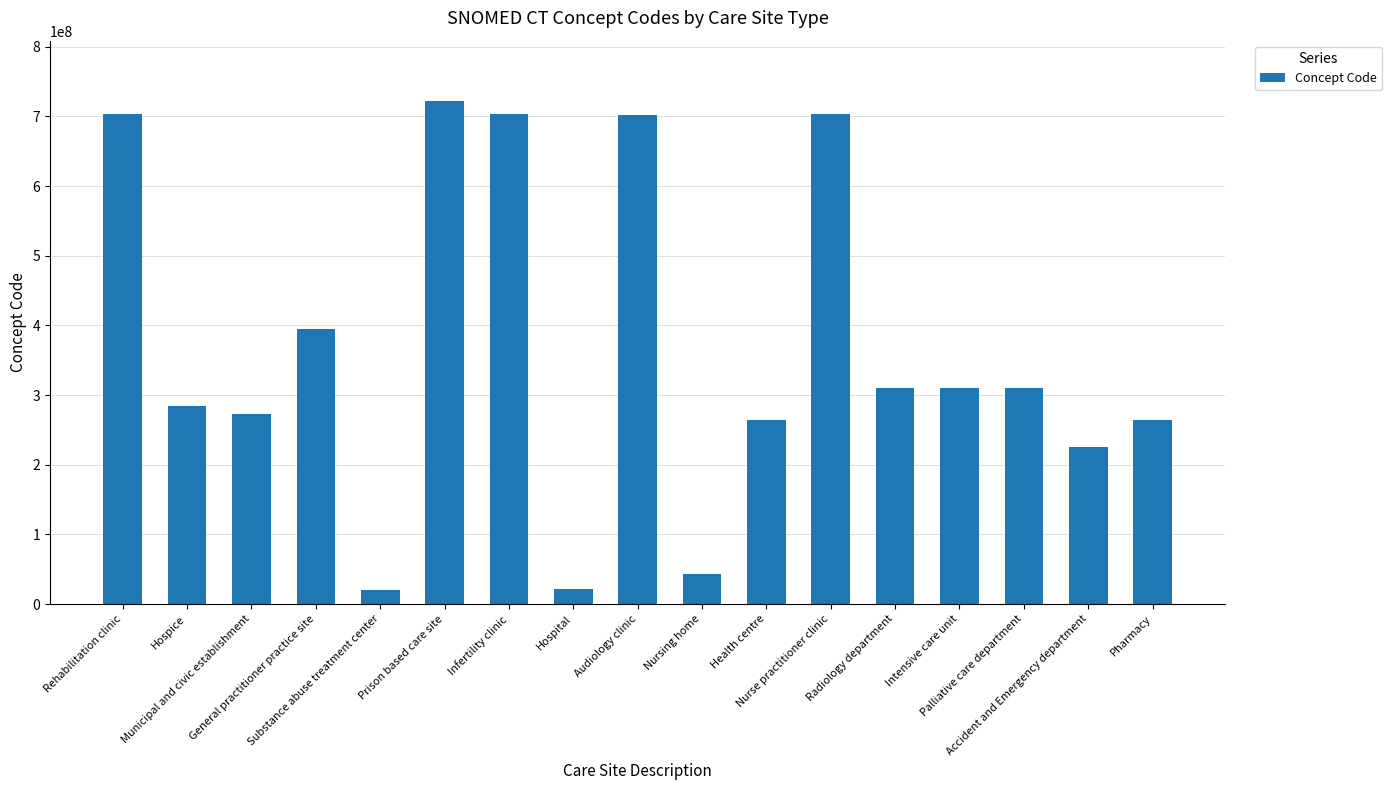

Read the value at Substance abuse treatment center.

20078004